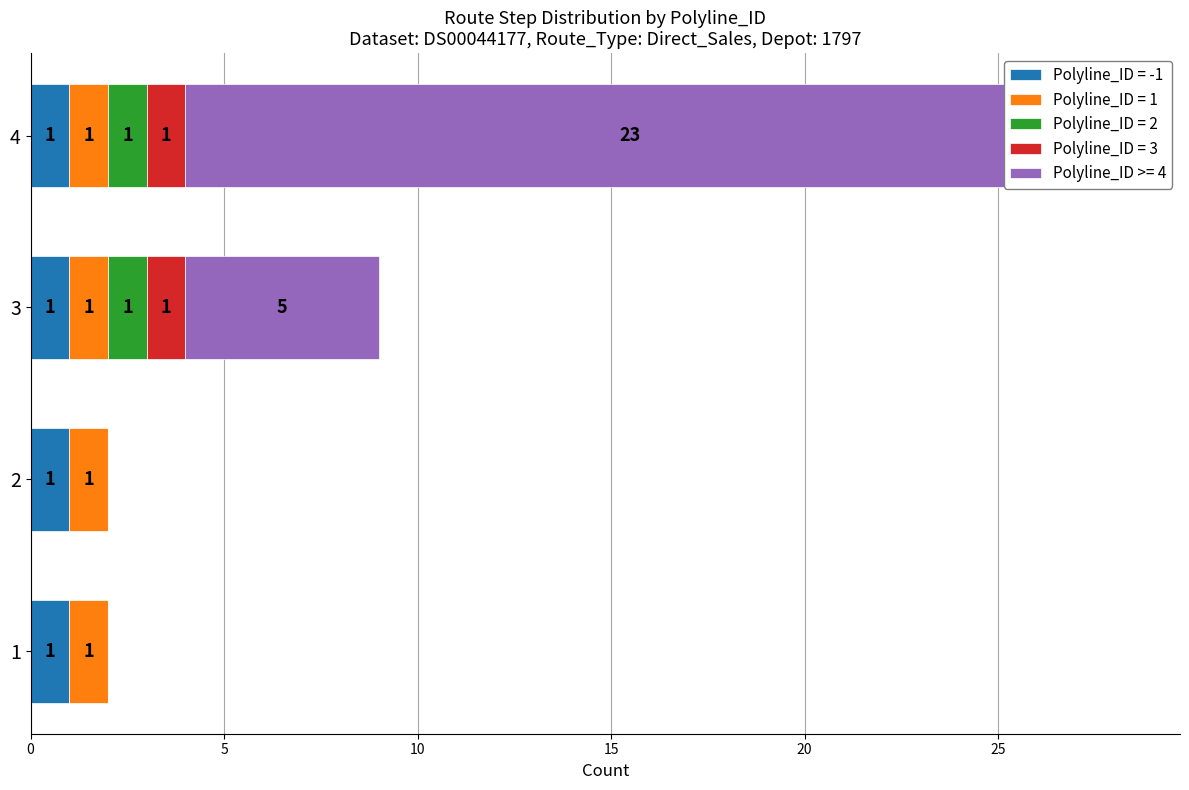

Is it true that Depot_Code_1797 equals 9 at 2?

False